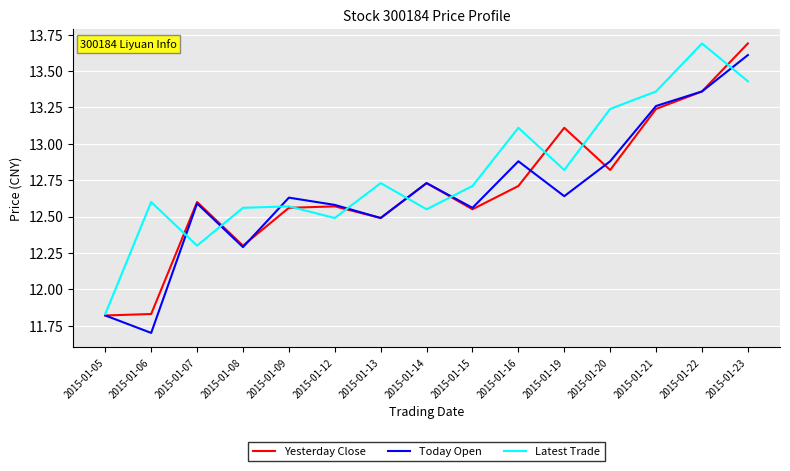

Is it true that Today Open equals 16.6 at 2015-01-05?

False